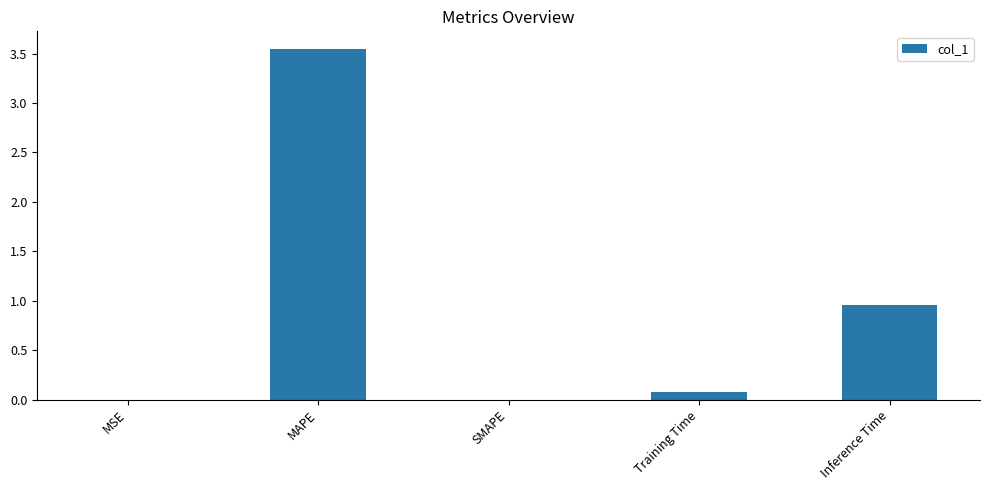

Which category has the highest value across all series?

MAPE